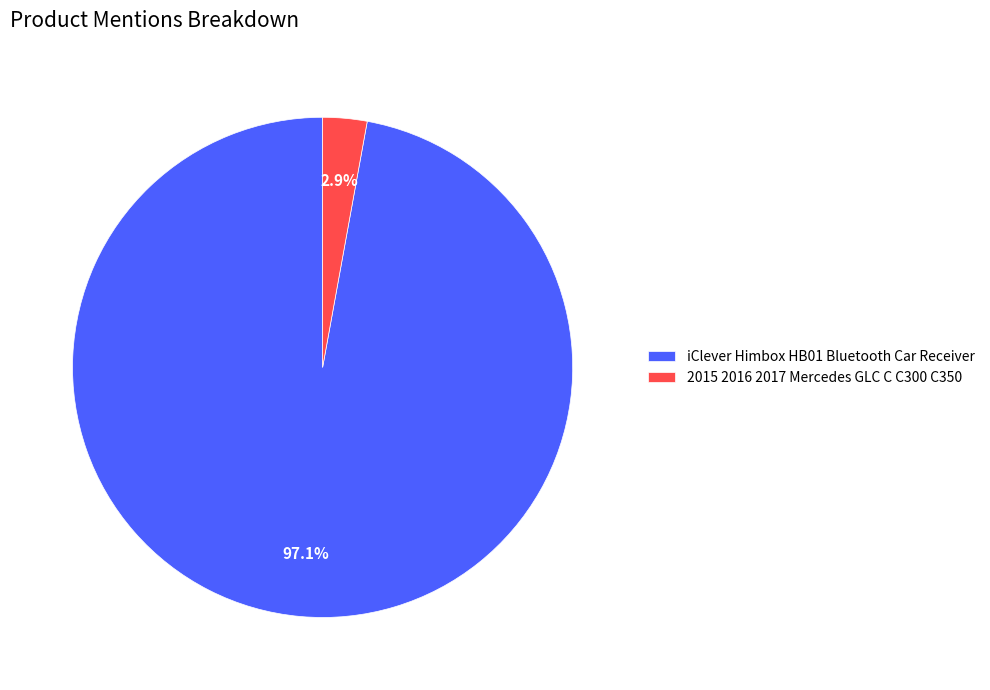

Which category has the biggest portion of the pie?

iClever Himbox HB01 Bluetooth Car Receiver